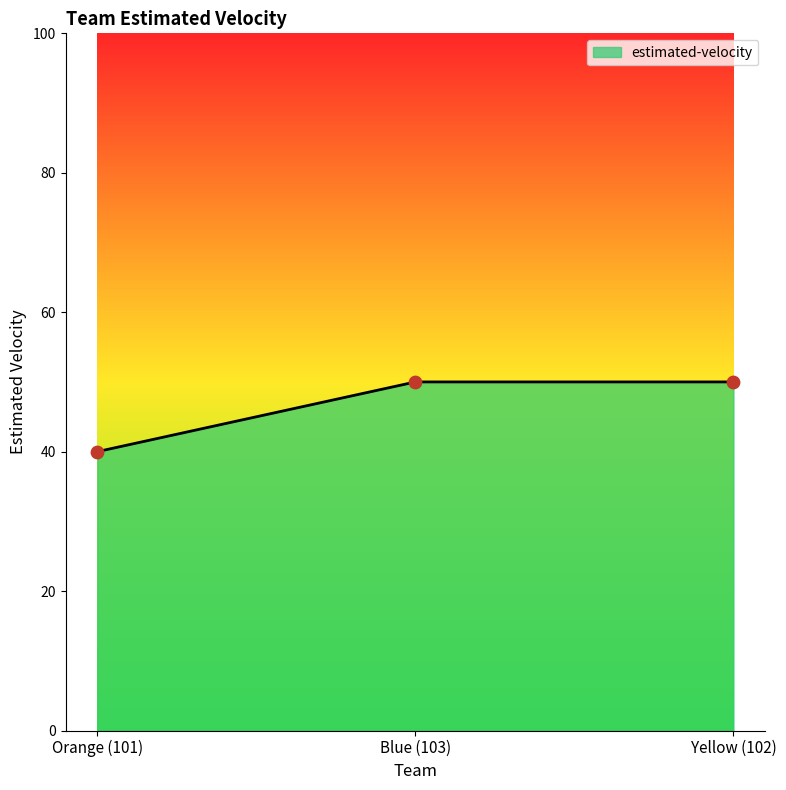

Approximately how many times larger is the value at Orange (101) compared to Yellow (102)?

0.8